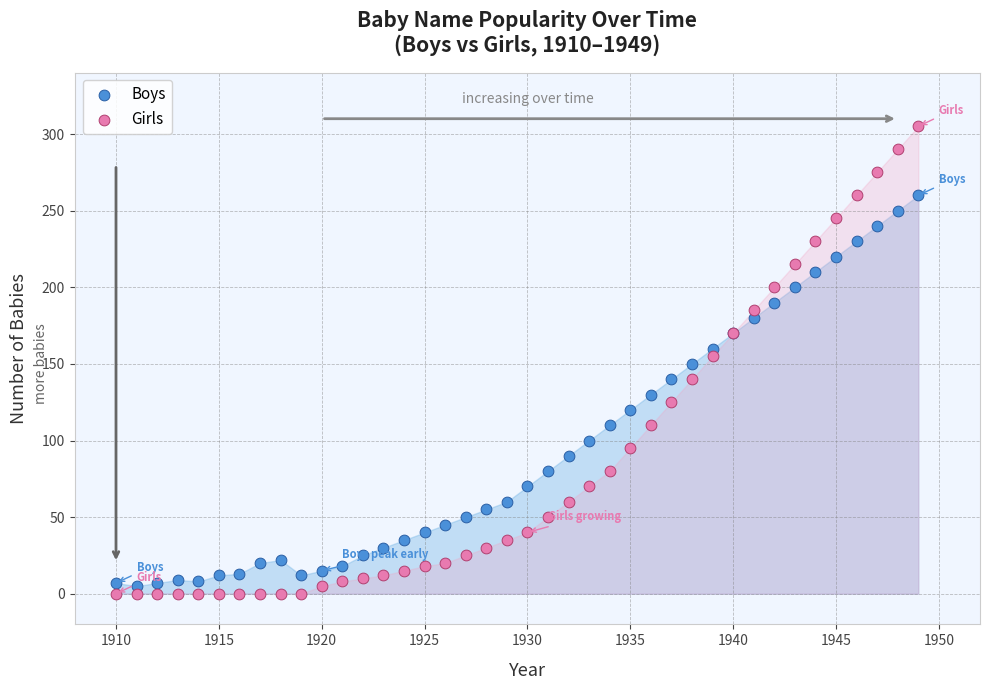

Which series contains the highest Y value?

Girls